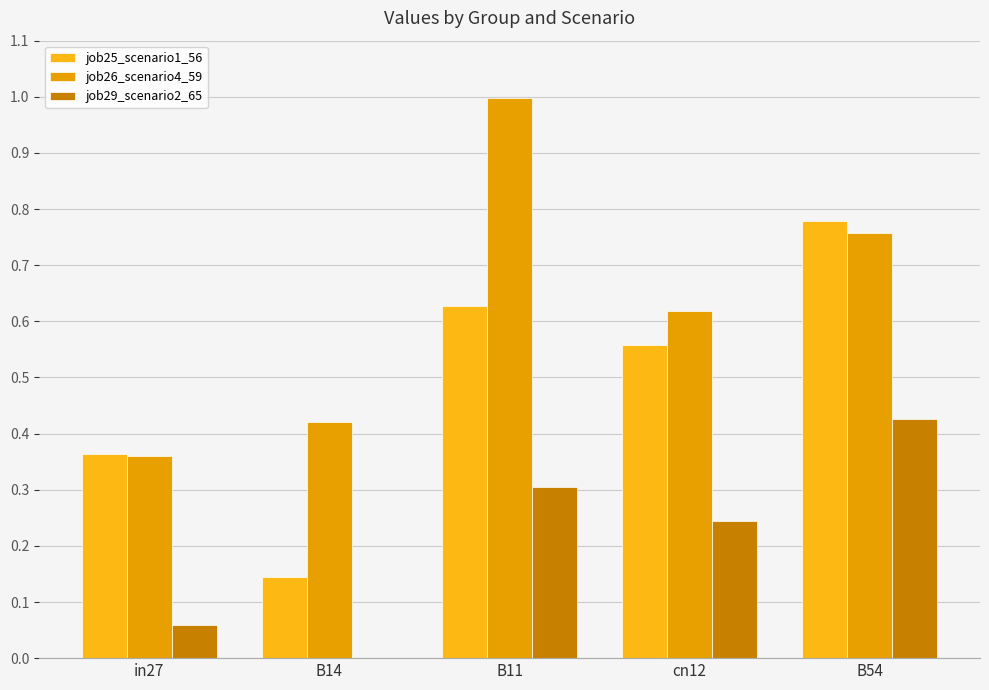

How many groups of bars are there?

5